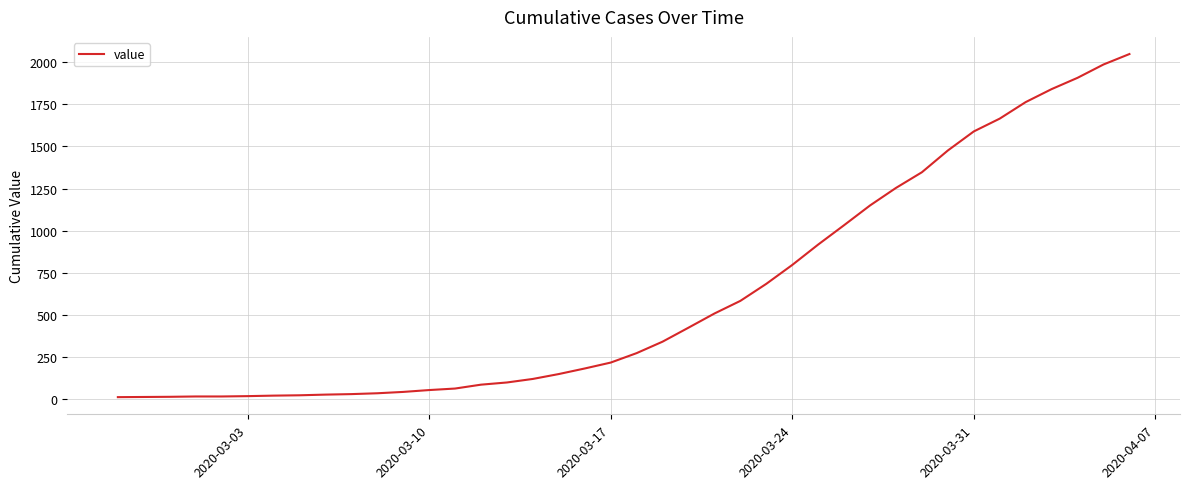

What is the difference between the maximum and minimum values?

2035